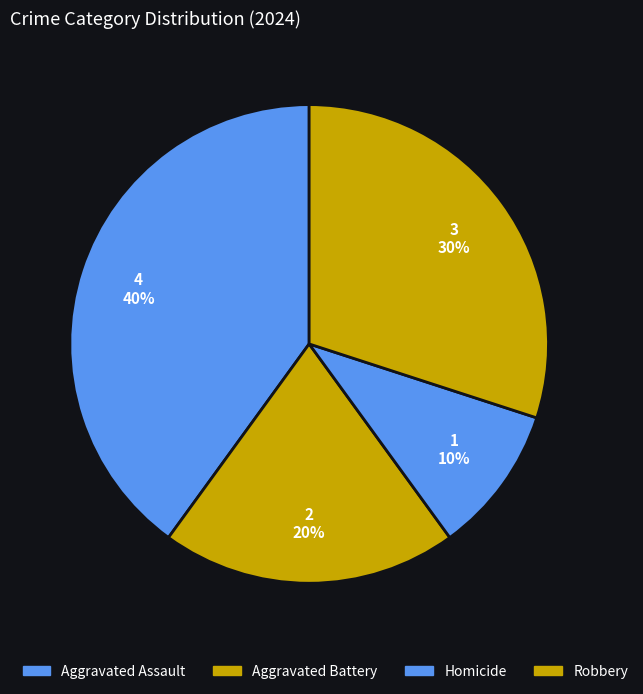

Which has a higher value, Aggravated Battery or Aggravated Assault?

Aggravated Assault